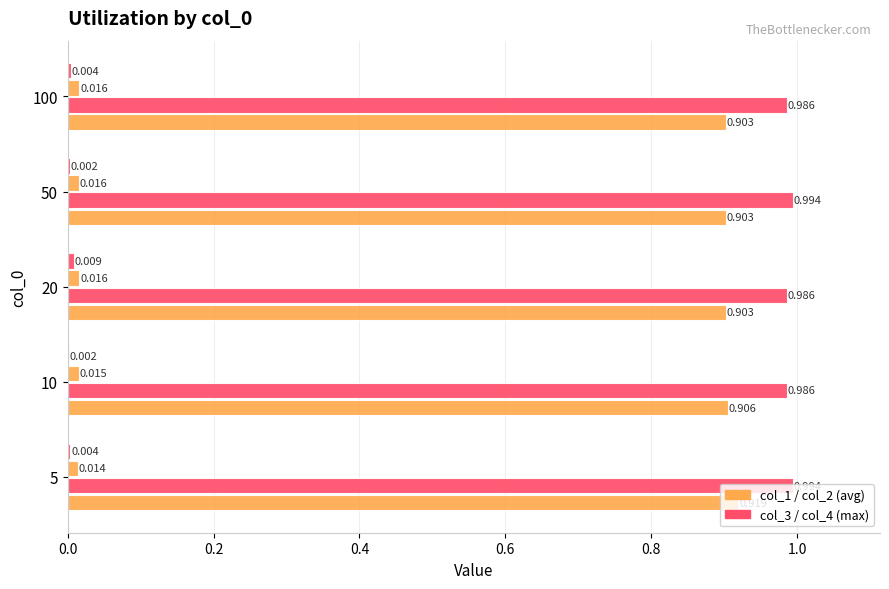

What is the value of the col_3 (max) bar at the 2nd from the left?

1.0